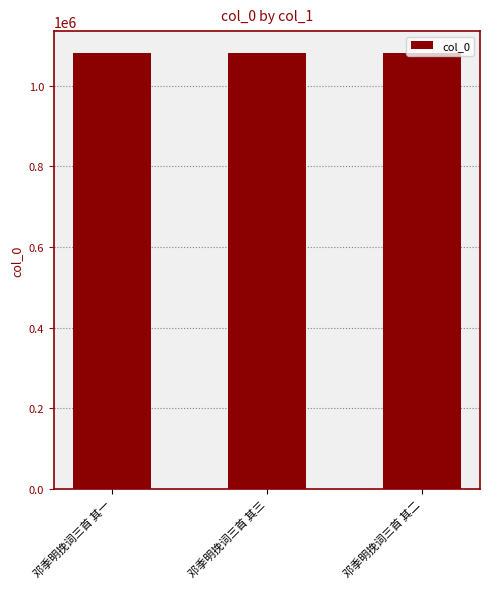

Count the number of categories in the chart.

3